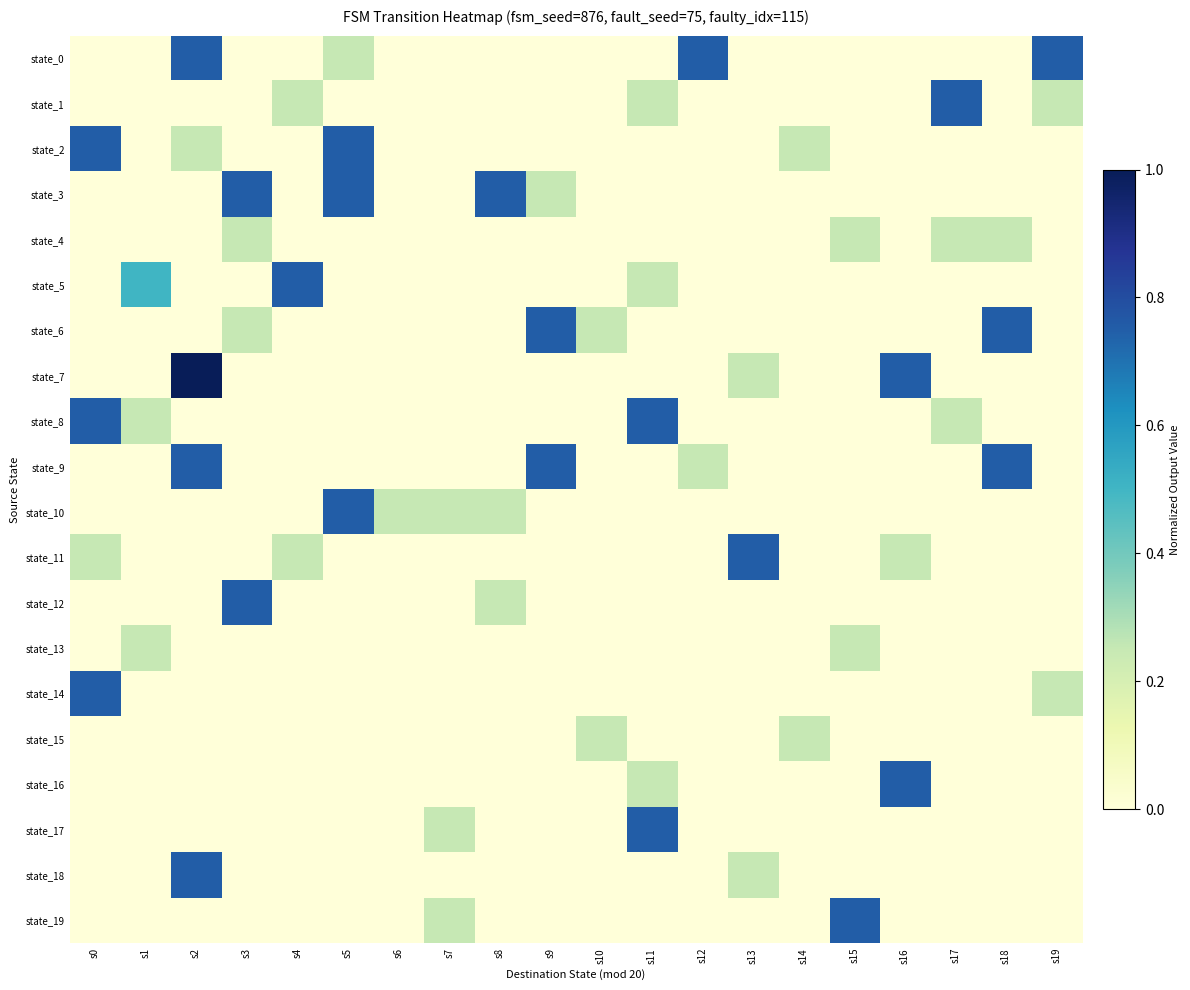

Which series has the largest total across all categories?

state_0